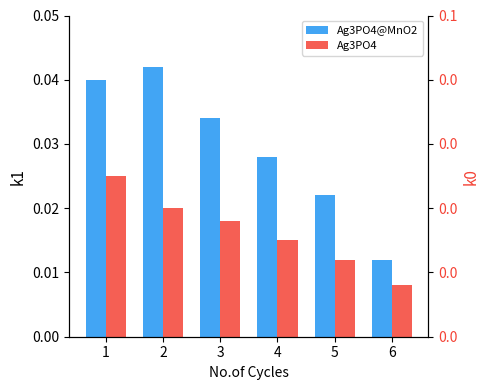

What are all the series names shown in the legend?

Ag3PO4@MnO2, Ag3PO4